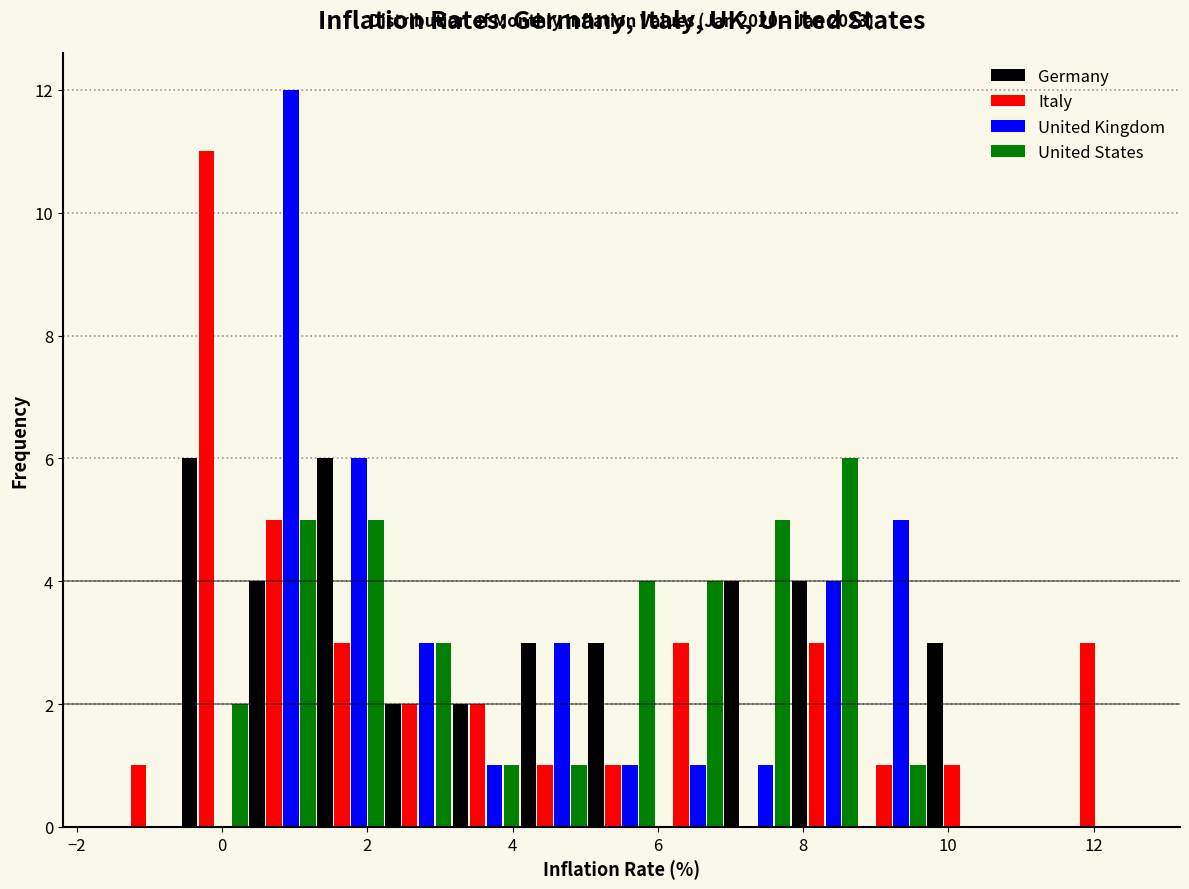

In the Italy series, which range on the x-axis has the tallest bar?

-0.6 to 0.4